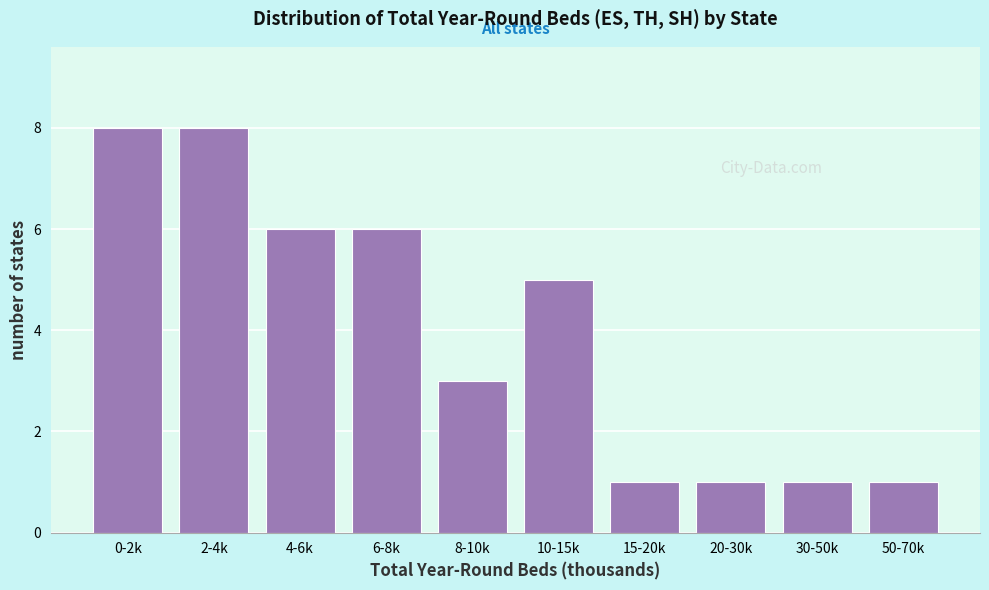

Reading left to right, what are all the values shown in this chart?

0-2k=8	2-4k=8	4-6k=6	6-8k=6	8-10k=3	10-15k=5	15-20k=1	20-30k=1	30-50k=1	50-70k=1